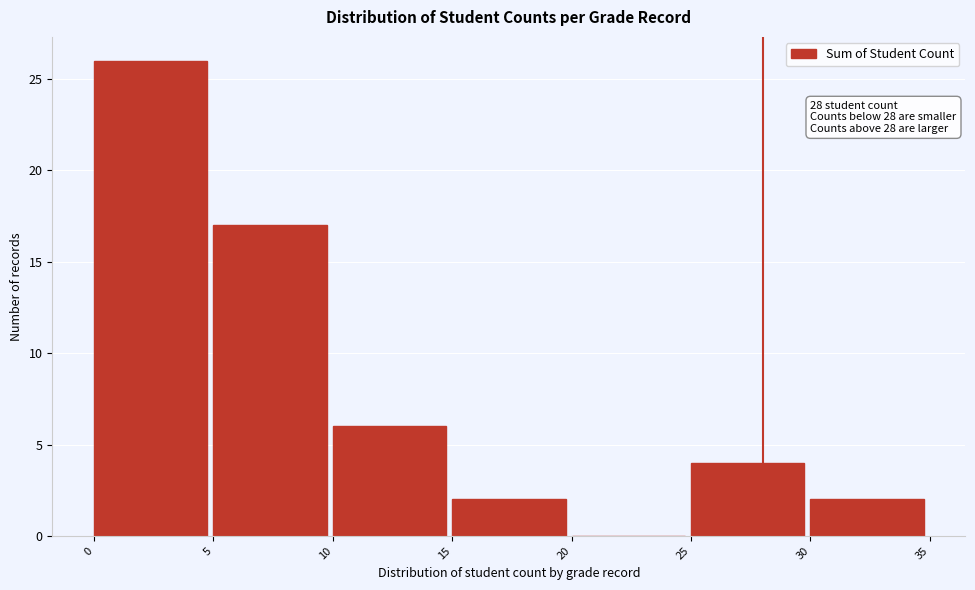

Over which range of the x-axis is the bar tallest?

0 to 5